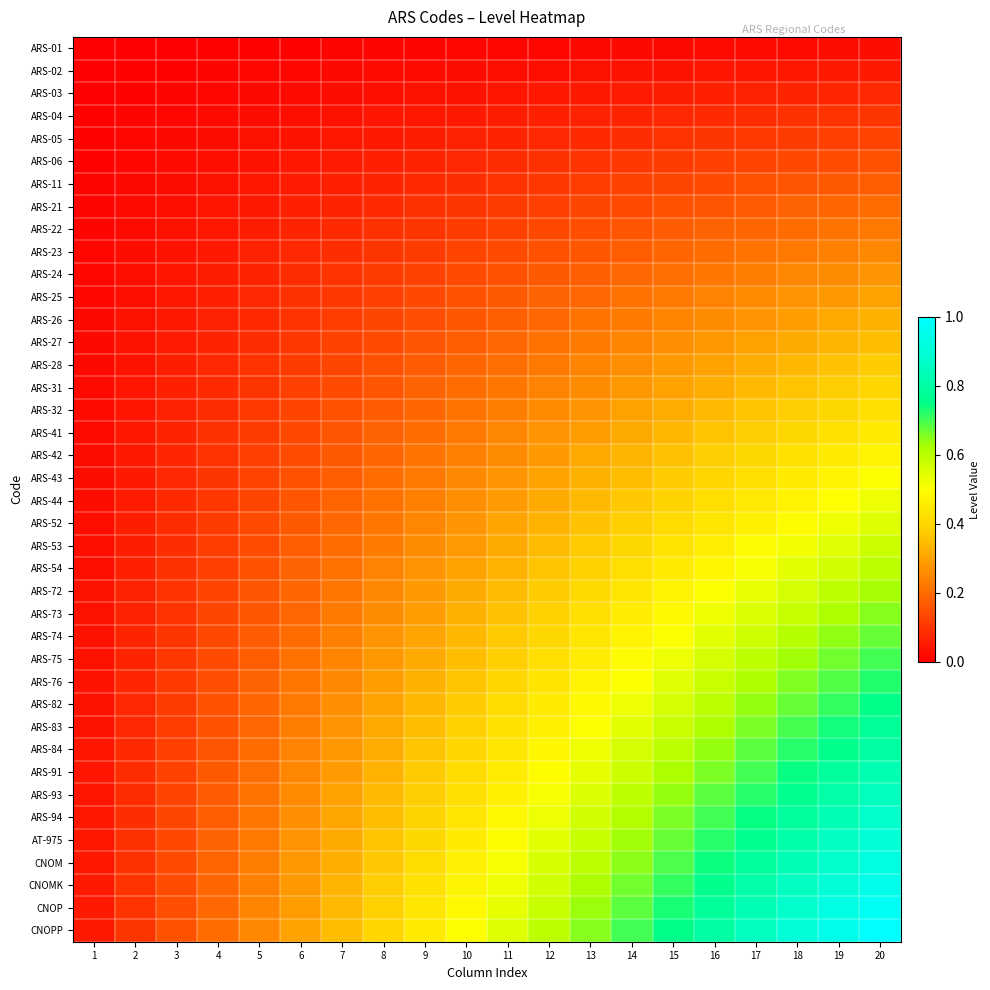

Reading left to right, transcribe all the data shown in this chart.

ARS-01: 1=0.0	2=0.0	3=0.0	4=0.0	5=0.0	6=0.0	7=0.0	8=0.0	9=0.0	10=0.0	11=0.0	12=0.0	13=0.0	14=0.0	15=0.0	16=0.0	17=0.0	18=0.0	19=0.0	20=0.0
ARS-02: 1=0.0	2=0.0	3=0.0	4=0.0	5=0.0	6=0.0	7=0.0	8=0.0	9=0.0	10=0.0	11=0.0	12=0.0	13=0.0	14=0.0	15=0.0	16=0.0	17=0.0	18=0.0	19=0.0	20=0.1
ARS-03: 1=0.0	2=0.0	3=0.0	4=0.0	5=0.0	6=0.0	7=0.0	8=0.0	9=0.0	10=0.0	11=0.0	12=0.0	13=0.0	14=0.1	15=0.1	16=0.1	17=0.1	18=0.1	19=0.1	20=0.1
ARS-04: 1=0.0	2=0.0	3=0.0	4=0.0	5=0.0	6=0.0	7=0.0	8=0.0	9=0.0	10=0.1	11=0.1	12=0.1	13=0.1	14=0.1	15=0.1	16=0.1	17=0.1	18=0.1	19=0.1	20=0.1
ARS-05: 1=0.0	2=0.0	3=0.0	4=0.0	5=0.0	6=0.0	7=0.0	8=0.1	9=0.1	10=0.1	11=0.1	12=0.1	13=0.1	14=0.1	15=0.1	16=0.1	17=0.1	18=0.1	19=0.1	20=0.1
ARS-06: 1=0.0	2=0.0	3=0.0	4=0.0	5=0.0	6=0.0	7=0.1	8=0.1	9=0.1	10=0.1	11=0.1	12=0.1	13=0.1	14=0.1	15=0.1	16=0.1	17=0.1	18=0.1	19=0.1	20=0.1
ARS-11: 1=0.0	2=0.0	3=0.0	4=0.0	5=0.0	6=0.1	7=0.1	8=0.1	9=0.1	10=0.1	11=0.1	12=0.1	13=0.1	14=0.1	15=0.1	16=0.1	17=0.1	18=0.2	19=0.2	20=0.2
ARS-21: 1=0.0	2=0.0	3=0.0	4=0.0	5=0.1	6=0.1	7=0.1	8=0.1	9=0.1	10=0.1	11=0.1	12=0.1	13=0.1	14=0.1	15=0.1	16=0.2	17=0.2	18=0.2	19=0.2	20=0.2
ARS-22: 1=0.0	2=0.0	3=0.0	4=0.0	5=0.1	6=0.1	7=0.1	8=0.1	9=0.1	10=0.1	11=0.1	12=0.1	13=0.1	14=0.2	15=0.2	16=0.2	17=0.2	18=0.2	19=0.2	20=0.2
ARS-23: 1=0.0	2=0.0	3=0.0	4=0.1	5=0.1	6=0.1	7=0.1	8=0.1	9=0.1	10=0.1	11=0.1	12=0.1	13=0.2	14=0.2	15=0.2	16=0.2	17=0.2	18=0.2	19=0.2	20=0.2
ARS-24: 1=0.0	2=0.0	3=0.0	4=0.1	5=0.1	6=0.1	7=0.1	8=0.1	9=0.1	10=0.1	11=0.2	12=0.2	13=0.2	14=0.2	15=0.2	16=0.2	17=0.2	18=0.2	19=0.3	20=0.3
ARS-25: 1=0.0	2=0.0	3=0.0	4=0.1	5=0.1	6=0.1	7=0.1	8=0.1	9=0.1	10=0.1	11=0.2	12=0.2	13=0.2	14=0.2	15=0.2	16=0.2	17=0.3	18=0.3	19=0.3	20=0.3
ARS-26: 1=0.0	2=0.0	3=0.0	4=0.1	5=0.1	6=0.1	7=0.1	8=0.1	9=0.1	10=0.2	11=0.2	12=0.2	13=0.2	14=0.2	15=0.2	16=0.3	17=0.3	18=0.3	19=0.3	20=0.3
ARS-27: 1=0.0	2=0.0	3=0.1	4=0.1	5=0.1	6=0.1	7=0.1	8=0.1	9=0.2	10=0.2	11=0.2	12=0.2	13=0.2	14=0.2	15=0.3	16=0.3	17=0.3	18=0.3	19=0.3	20=0.3
ARS-28: 1=0.0	2=0.0	3=0.1	4=0.1	5=0.1	6=0.1	7=0.1	8=0.1	9=0.2	10=0.2	11=0.2	12=0.2	13=0.2	14=0.3	15=0.3	16=0.3	17=0.3	18=0.3	19=0.4	20=0.4
ARS-31: 1=0.0	2=0.0	3=0.1	4=0.1	5=0.1	6=0.1	7=0.1	8=0.2	9=0.2	10=0.2	11=0.2	12=0.2	13=0.3	14=0.3	15=0.3	16=0.3	17=0.3	18=0.4	19=0.4	20=0.4
ARS-32: 1=0.0	2=0.0	3=0.1	4=0.1	5=0.1	6=0.1	7=0.1	8=0.2	9=0.2	10=0.2	11=0.2	12=0.3	13=0.3	14=0.3	15=0.3	16=0.3	17=0.4	18=0.4	19=0.4	20=0.4
ARS-41: 1=0.0	2=0.0	3=0.1	4=0.1	5=0.1	6=0.1	7=0.2	8=0.2	9=0.2	10=0.2	11=0.2	12=0.3	13=0.3	14=0.3	15=0.3	16=0.4	17=0.4	18=0.4	19=0.4	20=0.5
ARS-42: 1=0.0	2=0.0	3=0.1	4=0.1	5=0.1	6=0.1	7=0.2	8=0.2	9=0.2	10=0.2	11=0.3	12=0.3	13=0.3	14=0.3	15=0.4	16=0.4	17=0.4	18=0.4	19=0.5	20=0.5
ARS-43: 1=0.0	2=0.1	3=0.1	4=0.1	5=0.1	6=0.1	7=0.2	8=0.2	9=0.2	10=0.2	11=0.3	12=0.3	13=0.3	14=0.3	15=0.4	16=0.4	17=0.4	18=0.5	19=0.5	20=0.5
ARS-44: 1=0.0	2=0.1	3=0.1	4=0.1	5=0.1	6=0.2	7=0.2	8=0.2	9=0.2	10=0.3	11=0.3	12=0.3	13=0.3	14=0.4	15=0.4	16=0.4	17=0.4	18=0.5	19=0.5	20=0.5
ARS-52: 1=0.0	2=0.1	3=0.1	4=0.1	5=0.1	6=0.2	7=0.2	8=0.2	9=0.2	10=0.3	11=0.3	12=0.3	13=0.4	14=0.4	15=0.4	16=0.4	17=0.5	18=0.5	19=0.5	20=0.6
ARS-53: 1=0.0	2=0.1	3=0.1	4=0.1	5=0.1	6=0.2	7=0.2	8=0.2	9=0.3	10=0.3	11=0.3	12=0.3	13=0.4	14=0.4	15=0.4	16=0.5	17=0.5	18=0.5	19=0.5	20=0.6
ARS-54: 1=0.0	2=0.1	3=0.1	4=0.1	5=0.1	6=0.2	7=0.2	8=0.2	9=0.3	10=0.3	11=0.3	12=0.4	13=0.4	14=0.4	15=0.5	16=0.5	17=0.5	18=0.5	19=0.6	20=0.6
ARS-72: 1=0.0	2=0.1	3=0.1	4=0.1	5=0.2	6=0.2	7=0.2	8=0.2	9=0.3	10=0.3	11=0.3	12=0.4	13=0.4	14=0.4	15=0.5	16=0.5	17=0.5	18=0.6	19=0.6	20=0.6
ARS-73: 1=0.0	2=0.1	3=0.1	4=0.1	5=0.2	6=0.2	7=0.2	8=0.3	9=0.3	10=0.3	11=0.4	12=0.4	13=0.4	14=0.5	15=0.5	16=0.5	17=0.6	18=0.6	19=0.6	20=0.7
ARS-74: 1=0.0	2=0.1	3=0.1	4=0.1	5=0.2	6=0.2	7=0.2	8=0.3	9=0.3	10=0.3	11=0.4	12=0.4	13=0.4	14=0.5	15=0.5	16=0.5	17=0.6	18=0.6	19=0.6	20=0.7
ARS-75: 1=0.0	2=0.1	3=0.1	4=0.1	5=0.2	6=0.2	7=0.2	8=0.3	9=0.3	10=0.3	11=0.4	12=0.4	13=0.5	14=0.5	15=0.5	16=0.6	17=0.6	18=0.6	19=0.7	20=0.7
ARS-76: 1=0.0	2=0.1	3=0.1	4=0.1	5=0.2	6=0.2	7=0.3	8=0.3	9=0.3	10=0.4	11=0.4	12=0.4	13=0.5	14=0.5	15=0.5	16=0.6	17=0.6	18=0.7	19=0.7	20=0.7
ARS-82: 1=0.0	2=0.1	3=0.1	4=0.1	5=0.2	6=0.2	7=0.3	8=0.3	9=0.3	10=0.4	11=0.4	12=0.5	13=0.5	14=0.5	15=0.6	16=0.6	17=0.6	18=0.7	19=0.7	20=0.8
ARS-83: 1=0.0	2=0.1	3=0.1	4=0.2	5=0.2	6=0.2	7=0.3	8=0.3	9=0.3	10=0.4	11=0.4	12=0.5	13=0.5	14=0.5	15=0.6	16=0.6	17=0.7	18=0.7	19=0.7	20=0.8
ARS-84: 1=0.0	2=0.1	3=0.1	4=0.2	5=0.2	6=0.2	7=0.3	8=0.3	9=0.4	10=0.4	11=0.4	12=0.5	13=0.5	14=0.6	15=0.6	16=0.6	17=0.7	18=0.7	19=0.8	20=0.8
ARS-91: 1=0.0	2=0.1	3=0.1	4=0.2	5=0.2	6=0.2	7=0.3	8=0.3	9=0.4	10=0.4	11=0.5	12=0.5	13=0.5	14=0.6	15=0.6	16=0.7	17=0.7	18=0.7	19=0.8	20=0.8
ARS-93: 1=0.0	2=0.1	3=0.1	4=0.2	5=0.2	6=0.3	7=0.3	8=0.3	9=0.4	10=0.4	11=0.5	12=0.5	13=0.6	14=0.6	15=0.6	16=0.7	17=0.7	18=0.8	19=0.8	20=0.8
ARS-94: 1=0.0	2=0.1	3=0.1	4=0.2	5=0.2	6=0.3	7=0.3	8=0.3	9=0.4	10=0.4	11=0.5	12=0.5	13=0.6	14=0.6	15=0.7	16=0.7	17=0.7	18=0.8	19=0.8	20=0.9
AT-975: 1=0.0	2=0.1	3=0.1	4=0.2	5=0.2	6=0.3	7=0.3	8=0.4	9=0.4	10=0.5	11=0.5	12=0.5	13=0.6	14=0.6	15=0.7	16=0.7	17=0.8	18=0.8	19=0.9	20=0.9
CNOM: 1=0.0	2=0.1	3=0.1	4=0.2	5=0.2	6=0.3	7=0.3	8=0.4	9=0.4	10=0.5	11=0.5	12=0.6	13=0.6	14=0.6	15=0.7	16=0.7	17=0.8	18=0.8	19=0.9	20=0.9
CNOMK: 1=0.0	2=0.1	3=0.1	4=0.2	5=0.2	6=0.3	7=0.3	8=0.4	9=0.4	10=0.5	11=0.5	12=0.6	13=0.6	14=0.7	15=0.7	16=0.8	17=0.8	18=0.9	19=0.9	20=0.9
CNOP: 1=0.0	2=0.1	3=0.1	4=0.2	5=0.2	6=0.3	7=0.3	8=0.4	9=0.4	10=0.5	11=0.5	12=0.6	13=0.6	14=0.7	15=0.7	16=0.8	17=0.8	18=0.9	19=0.9	20=1.0
CNOPP: 1=0.1	2=0.1	3=0.1	4=0.2	5=0.2	6=0.3	7=0.3	8=0.4	9=0.5	10=0.5	11=0.6	12=0.6	13=0.7	14=0.7	15=0.8	16=0.8	17=0.8	18=0.9	19=0.9	20=1.0